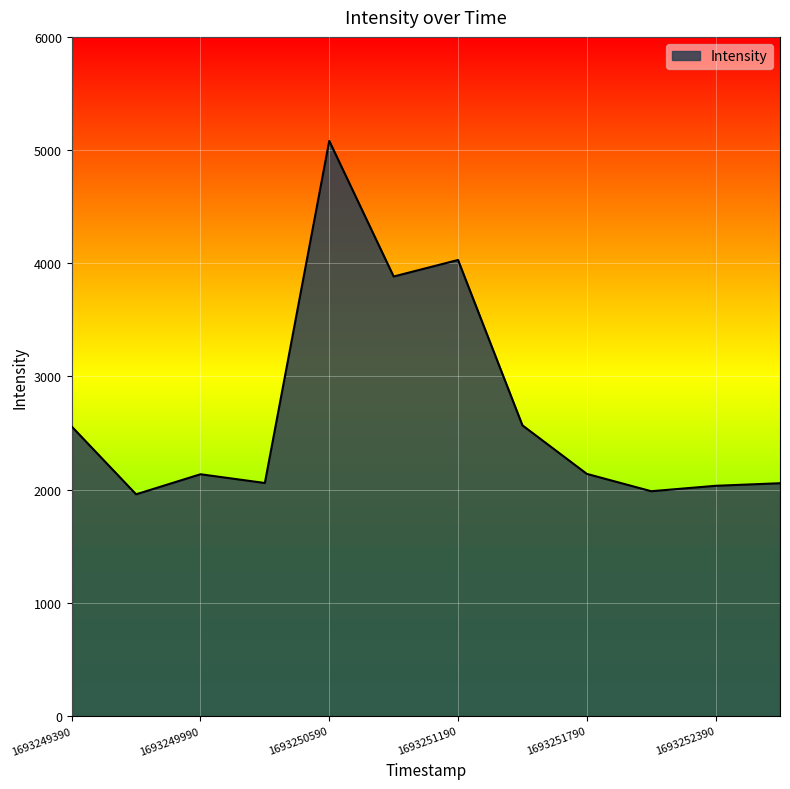

What is the maximum value shown in the chart?

5081.3